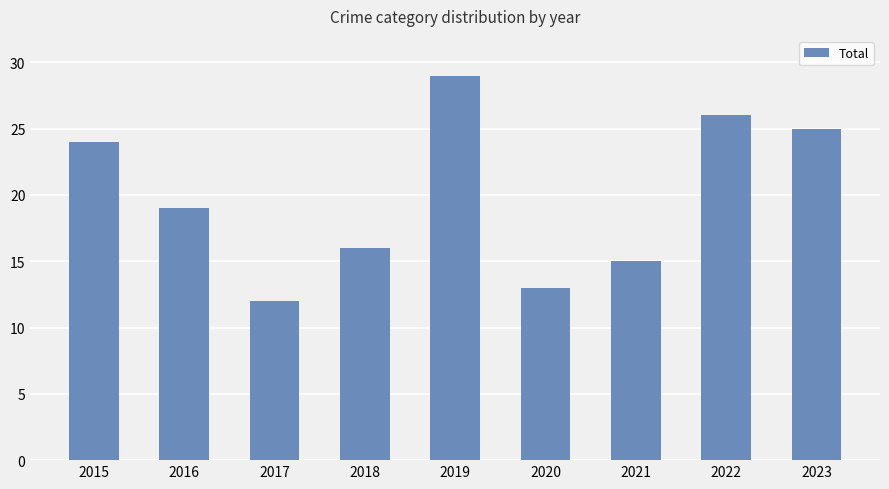

List the labels in order of value, largest first.

2019, 2022, 2023, 2015, 2016, 2018, 2021, 2020, 2017